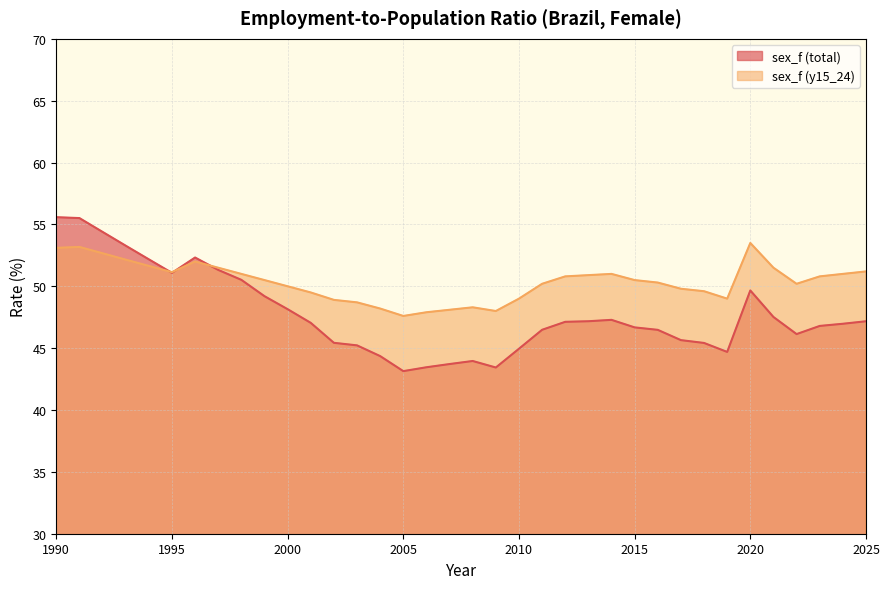

After their last crossing, which series has the higher values: sex_f (total) or sex_f (y15_24)?

sex_f (y15_24)